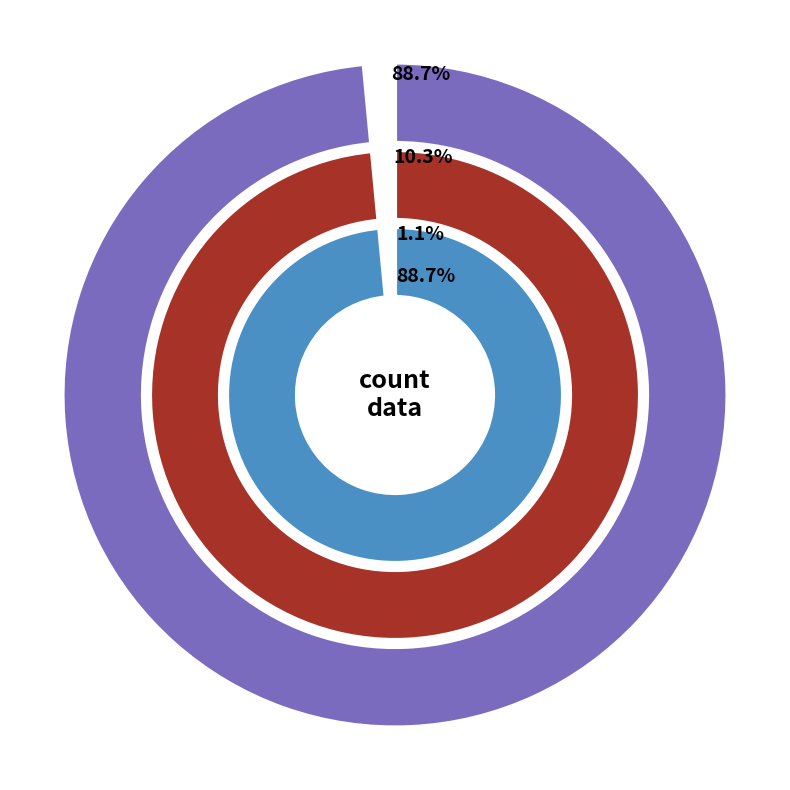

Is it true that countDied is 10% of the pie?

True